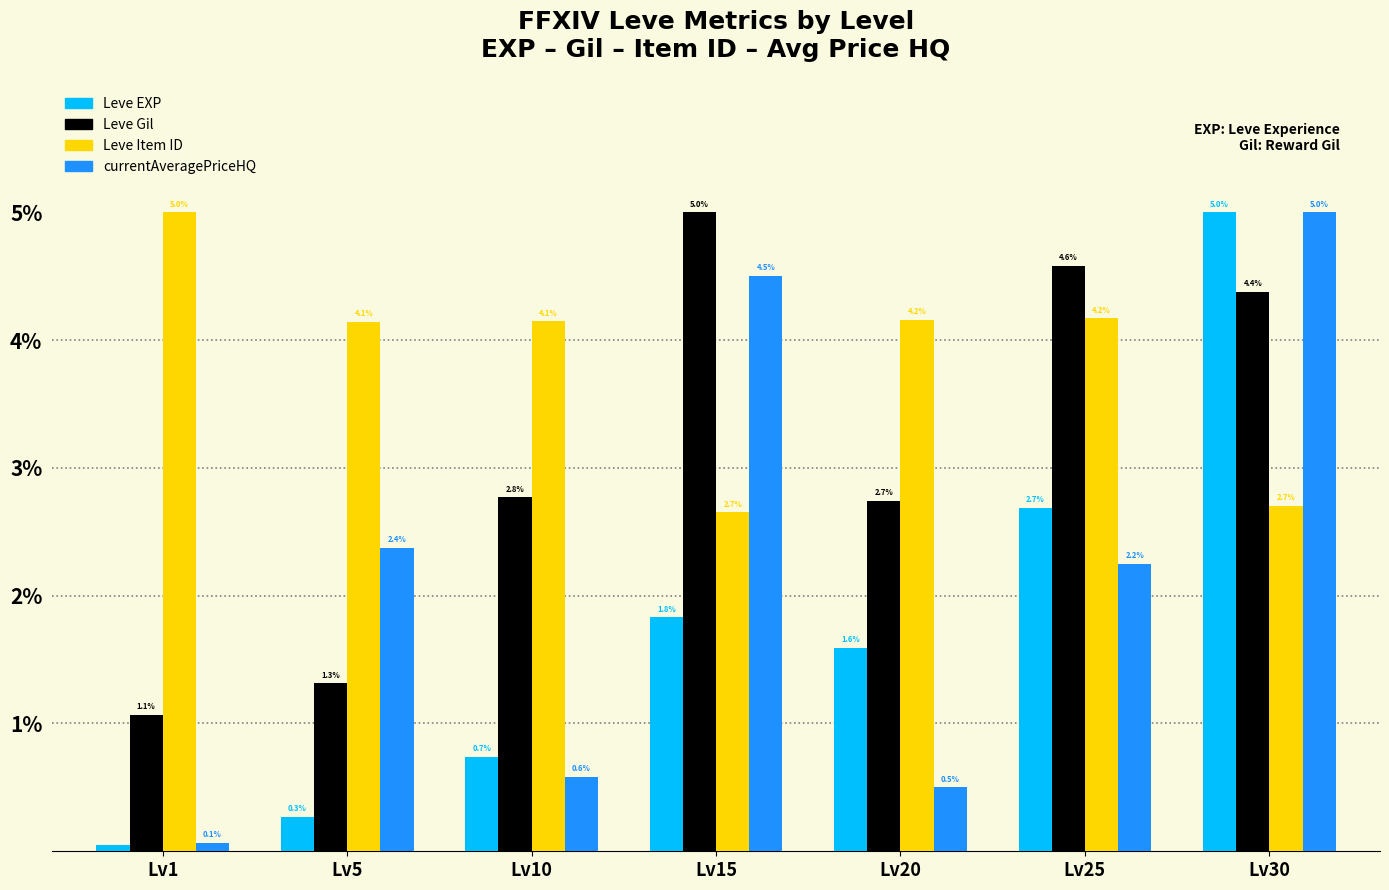

What is the difference between the maximum and minimum values in the Leve EXP series?

5.0